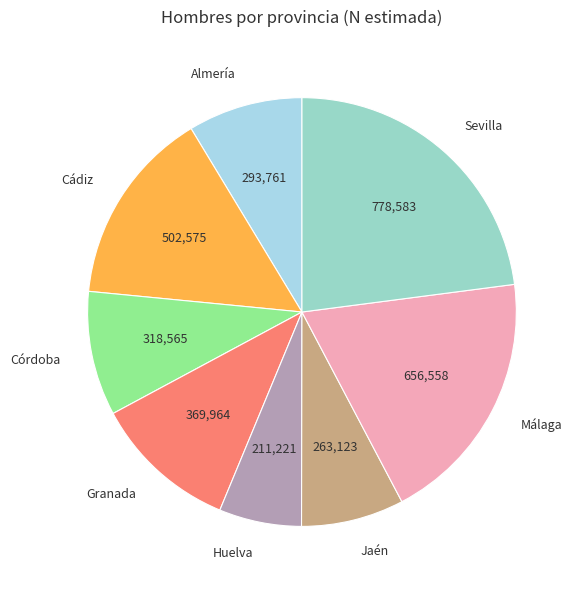

What is the ratio of the value at Jaén to the value at Sevilla?

0.3